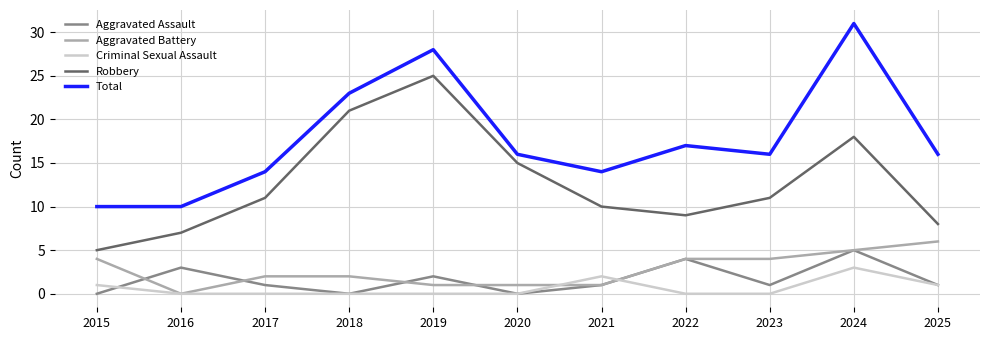

How many lines are shown in the chart?

5